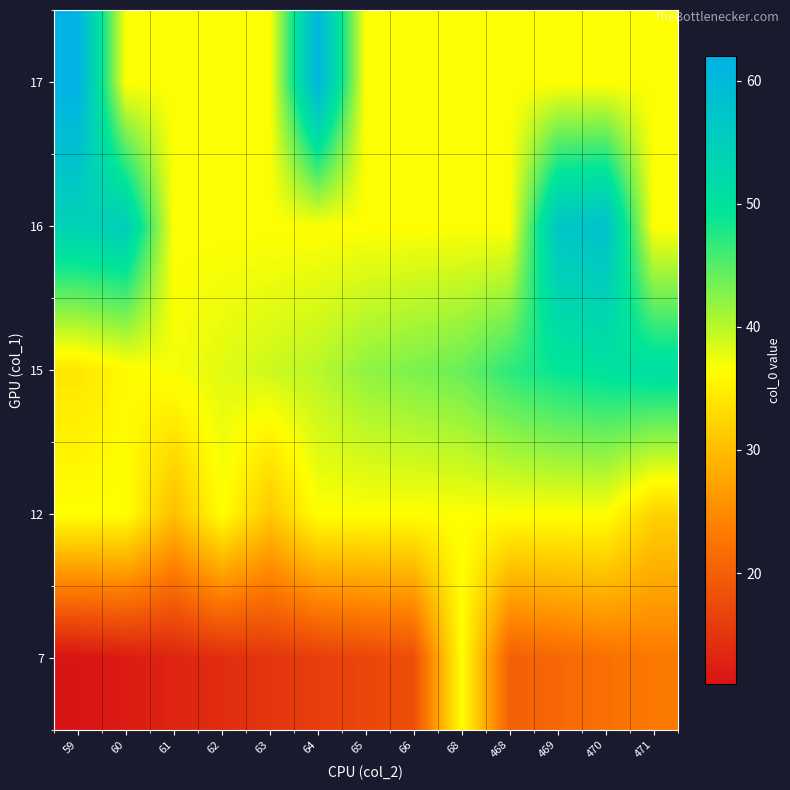

What is the greatest value displayed?

62.0